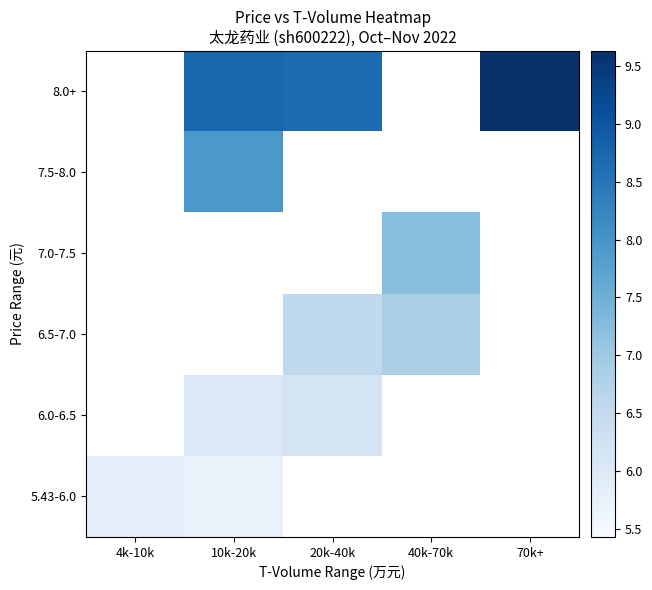

At how many categories does at least one series exceed 9?

1